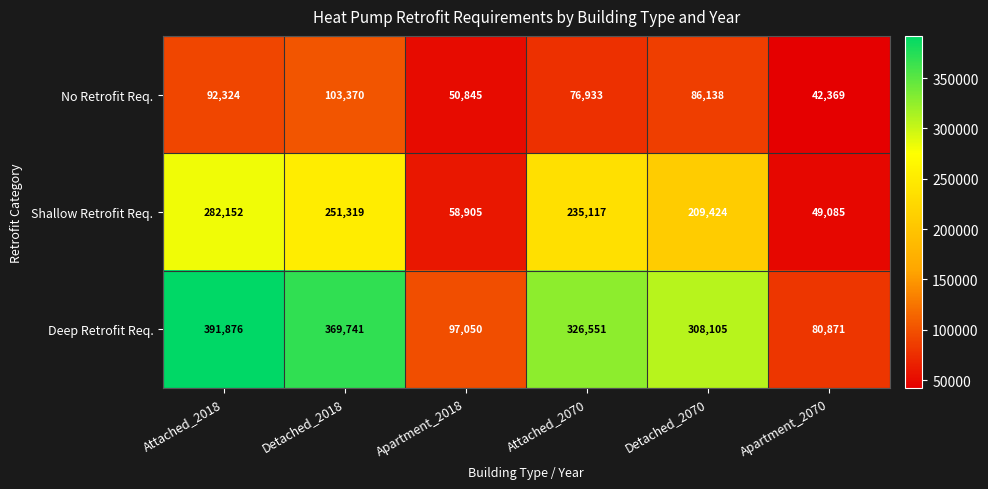

True or false: Shallow Retrofit Req. has a value of 417531 at Attached_2018.

False